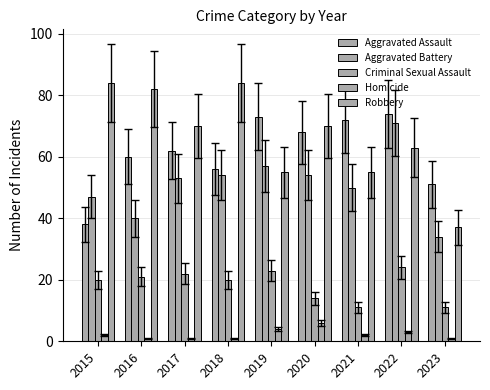

What is the difference between the maximum and minimum values in the Homicide series?

5